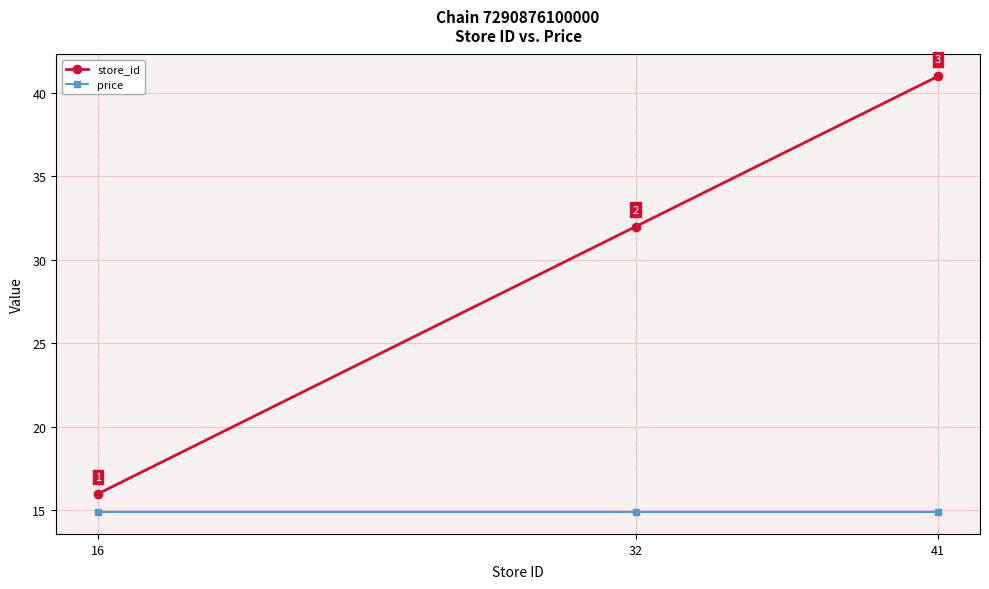

List the labels in order of store_id value, smallest first.

16, 32, 41